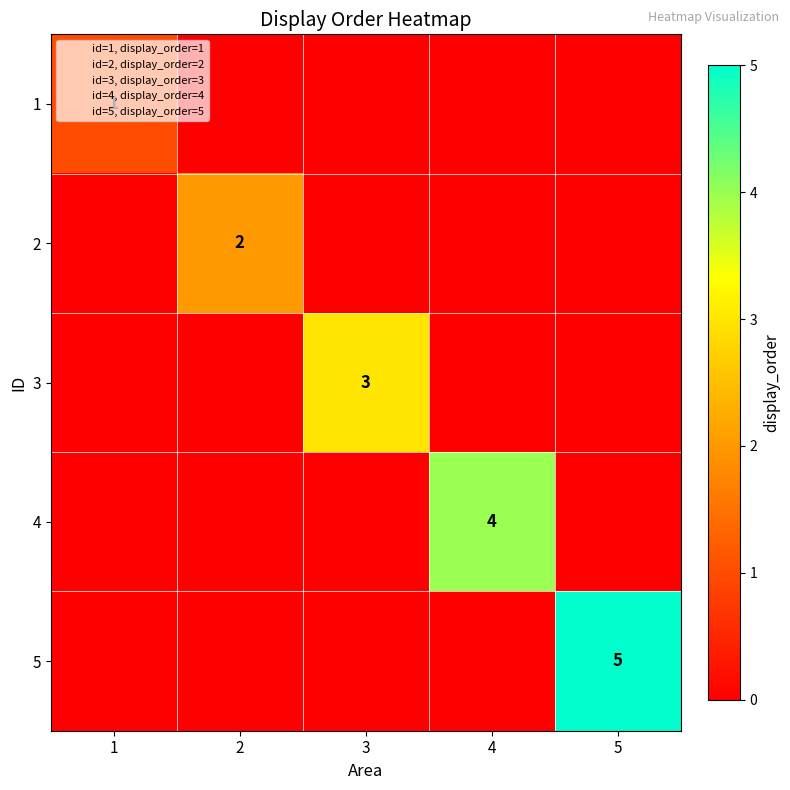

At 1, list the series in order from smallest to largest.

2, 3, 4, 5, 1